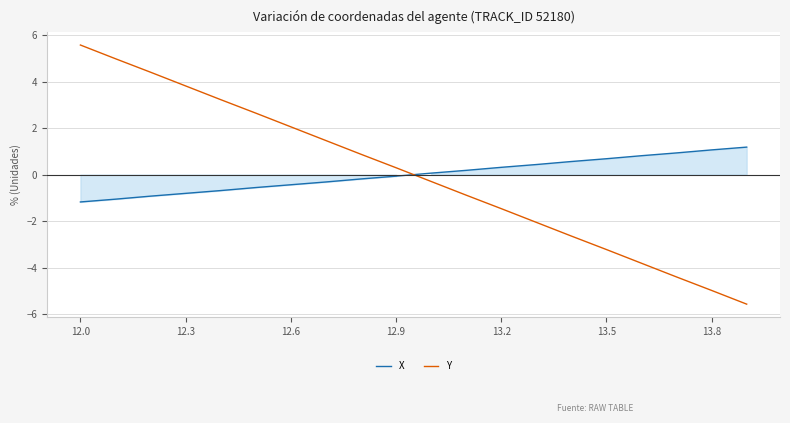

The value of Y at 12.3 is 5.1. True or false?

False